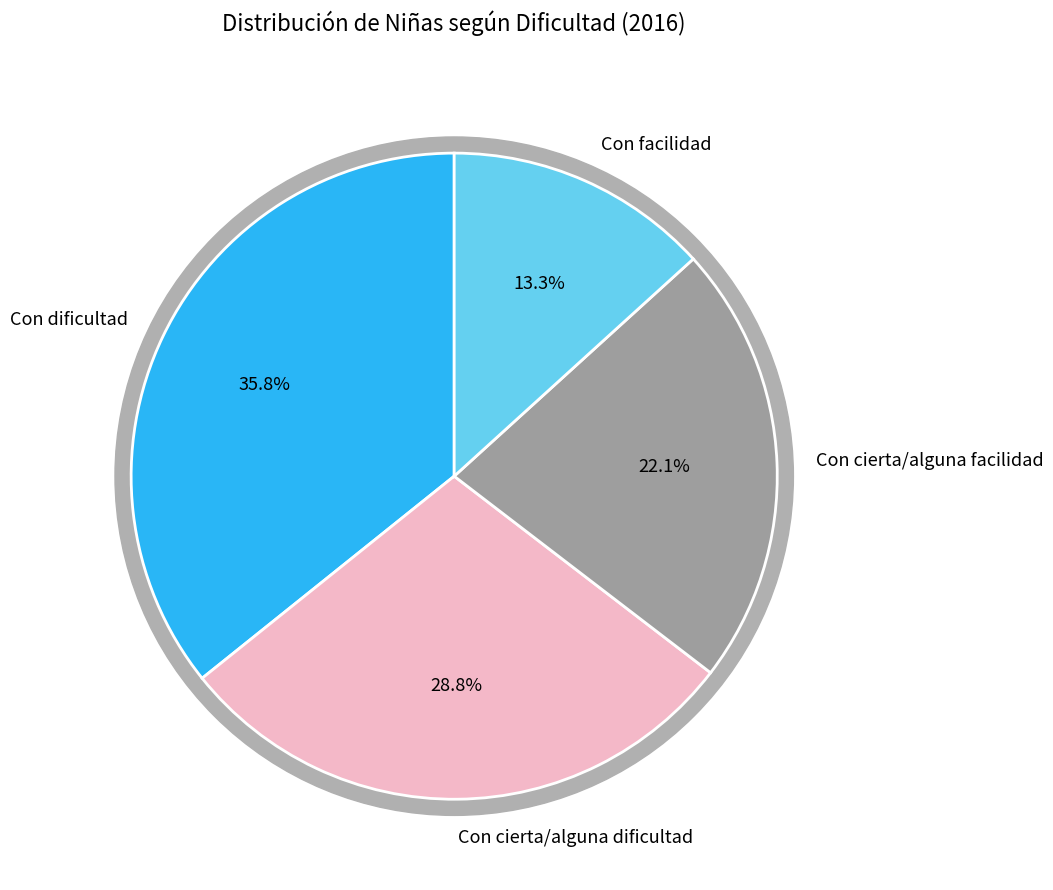

What is the total percentage of Con dificultad and Con facilidad?

49.0%